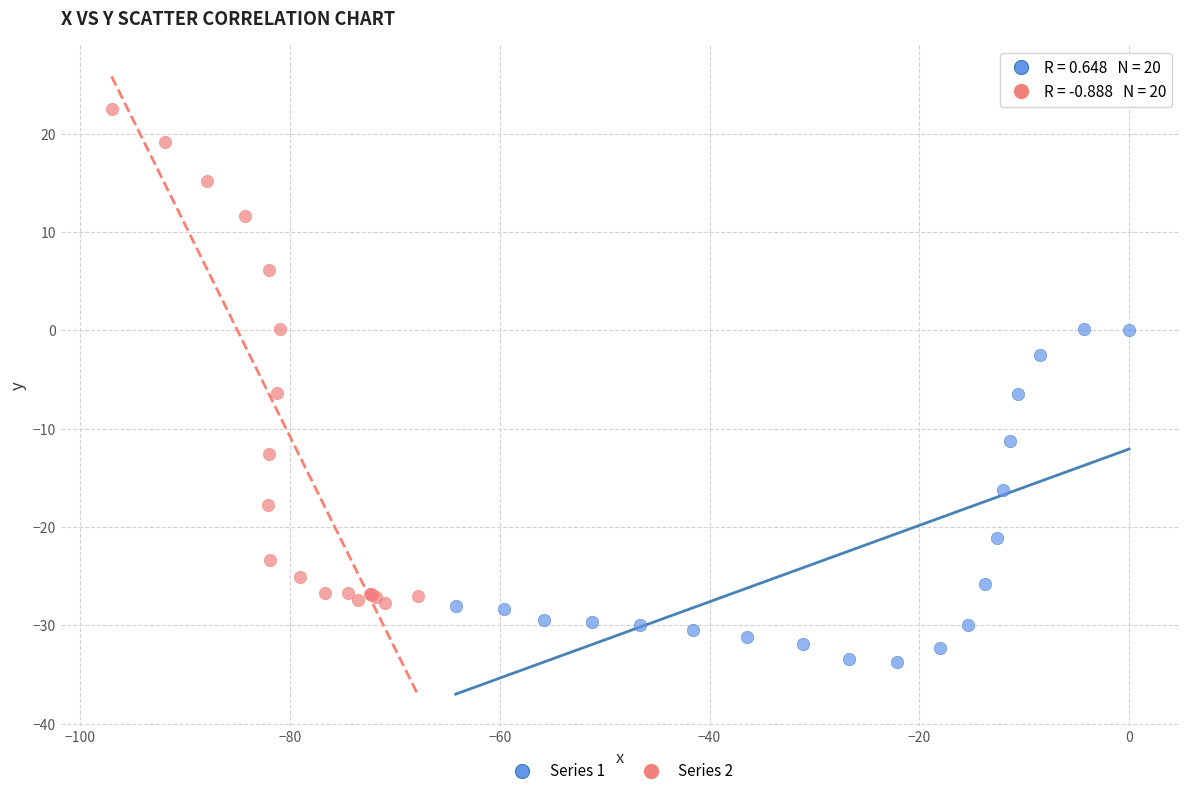

Which series has the largest Y range (max minus min)?

Series 2